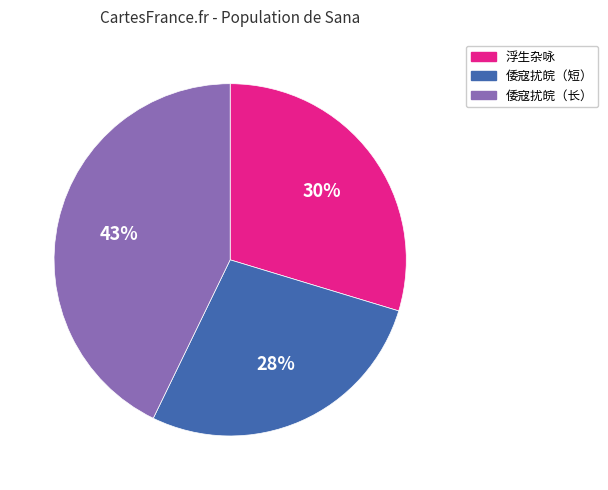

Is there any slice that represents more than half of the pie?

No